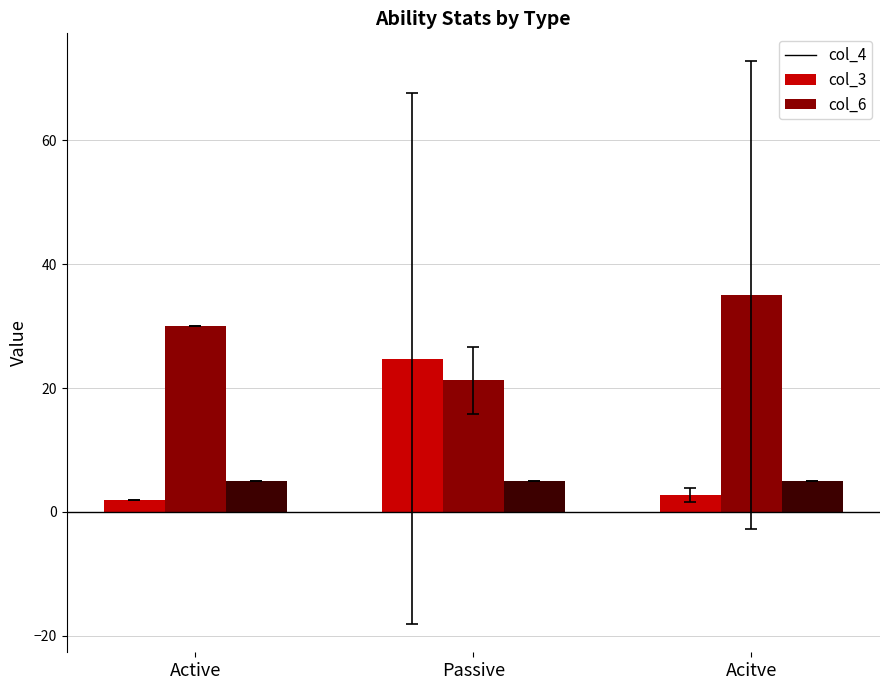

What is the sum of the col_3 values at Active and Acitve?

65.0